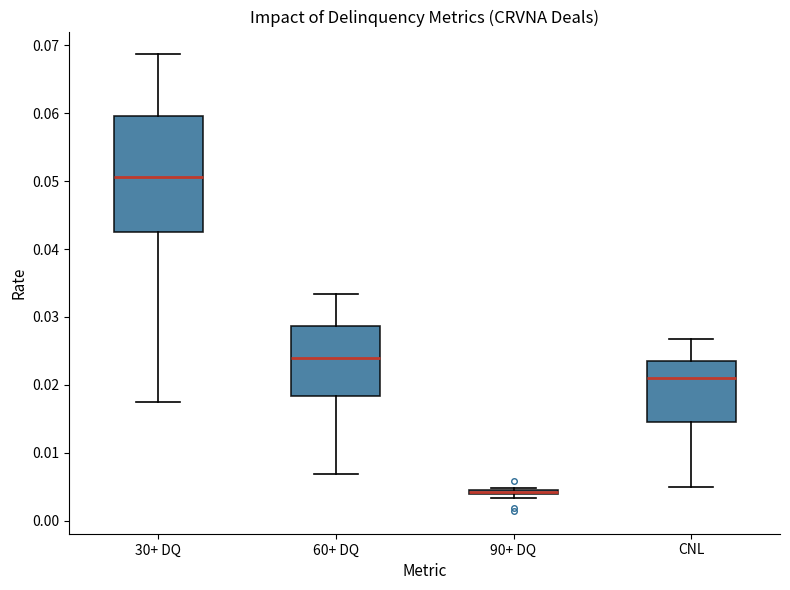

Which box has the lowest median line?

90+ DQ